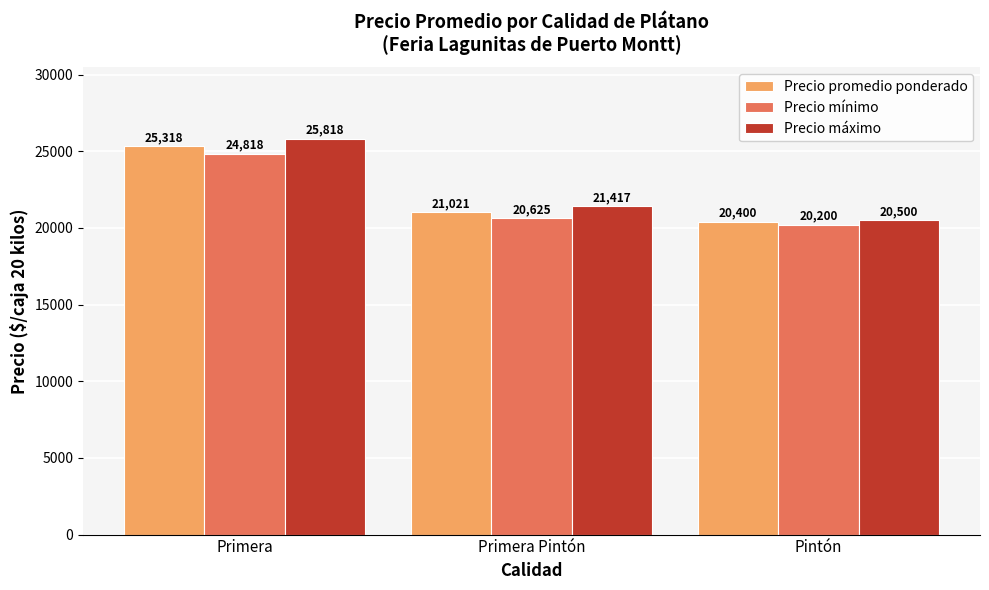

Between Primera and Primera Pintón, which series saw the biggest shift?

Precio máximo